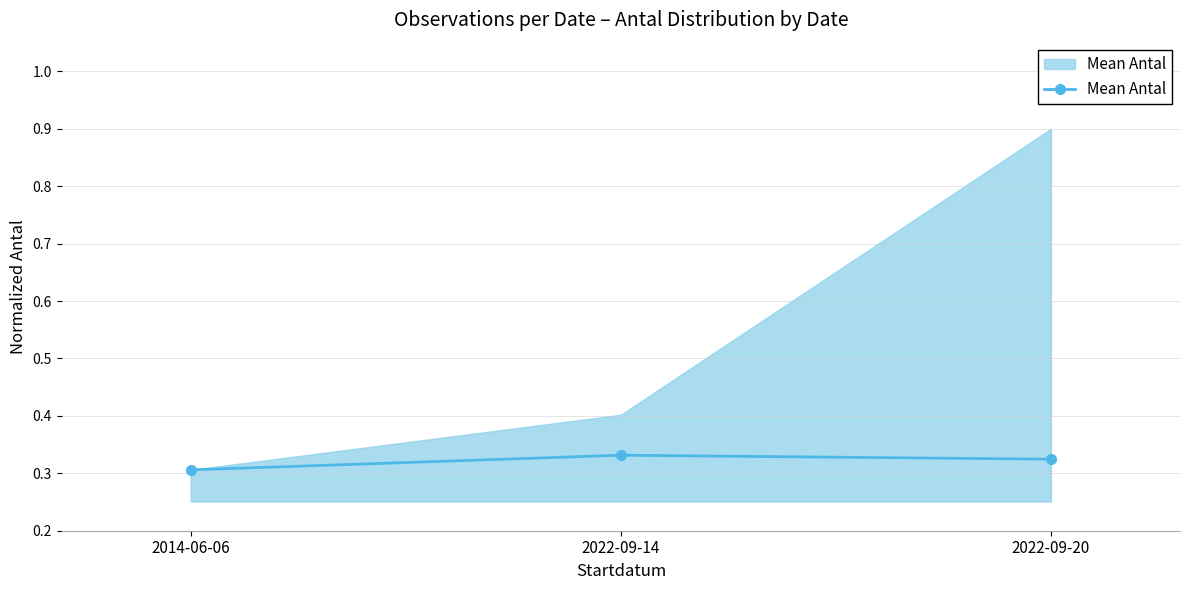

True or false: the data shows 0.1 at 2022-09-14.

False